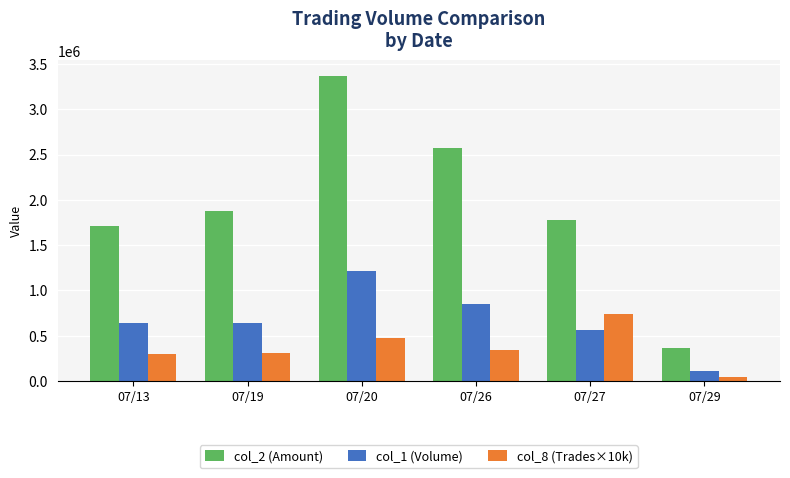

List the series in order of their peak value, highest first.

col_2 (Amount), col_1 (Volume), col_8 (Trades×10k)